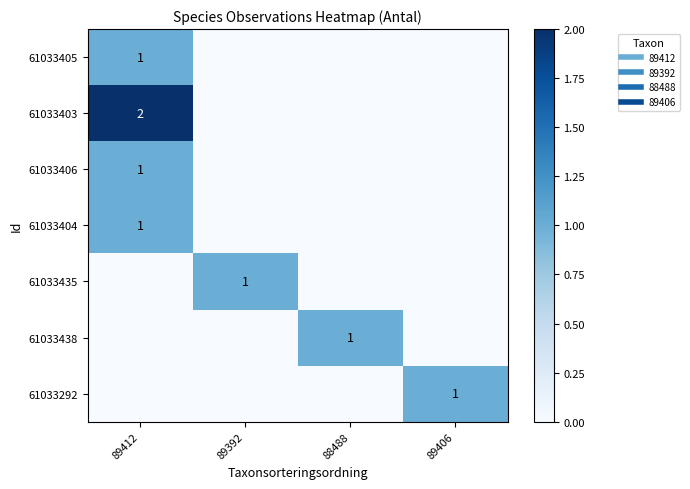

Between 89406 and 88488, which is larger?

89406